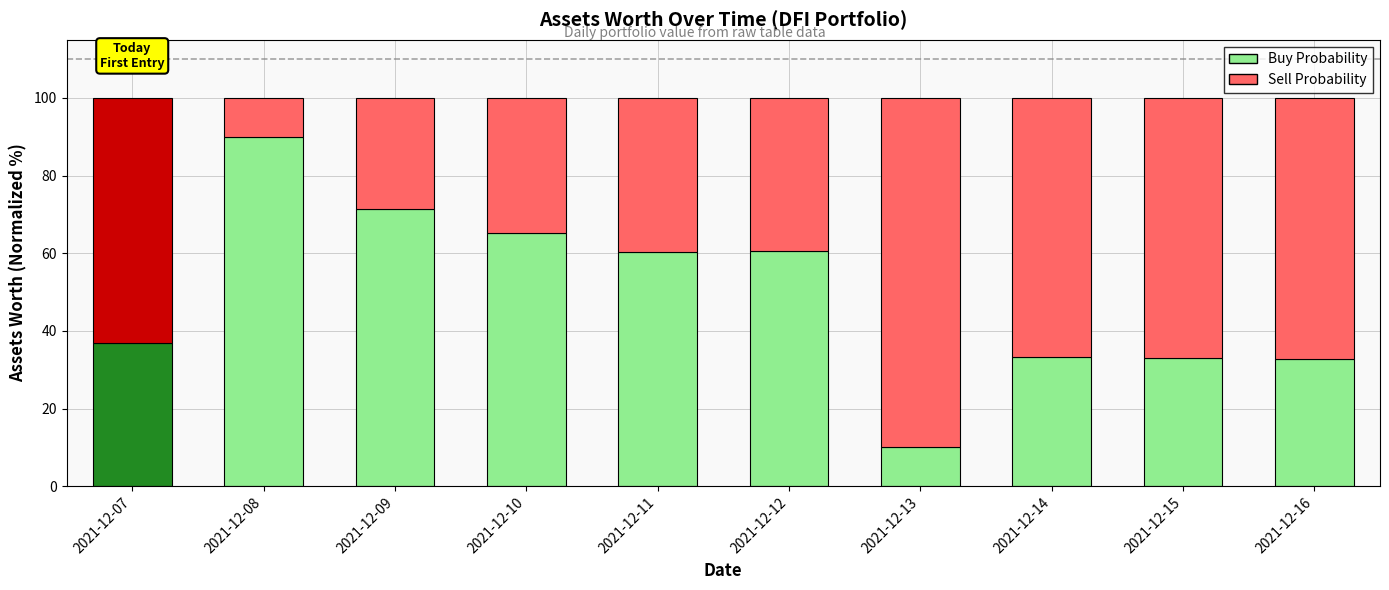

True or false: Buy Probability has a value of 31.8 at 2021-12-10.

False